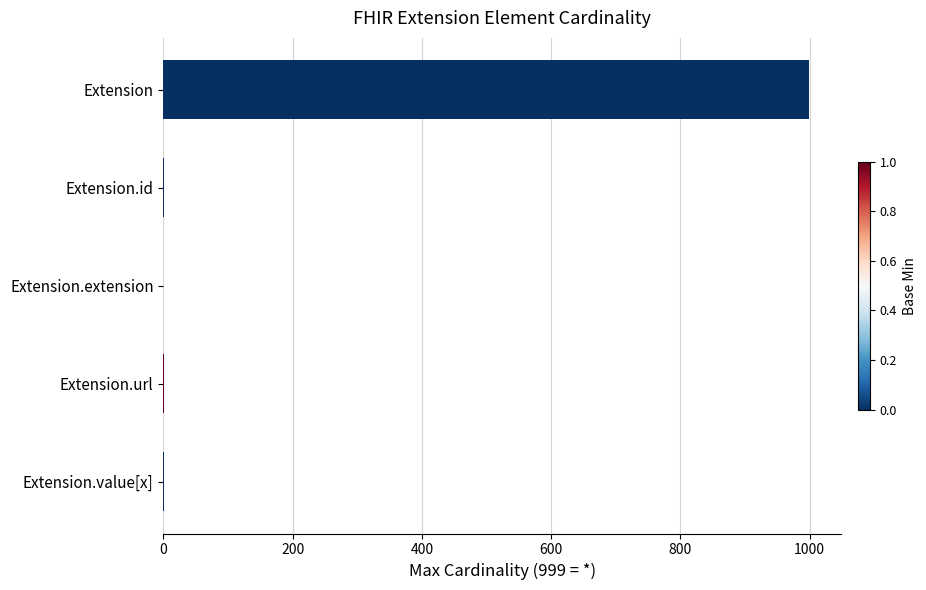

What is the greatest value displayed?

999